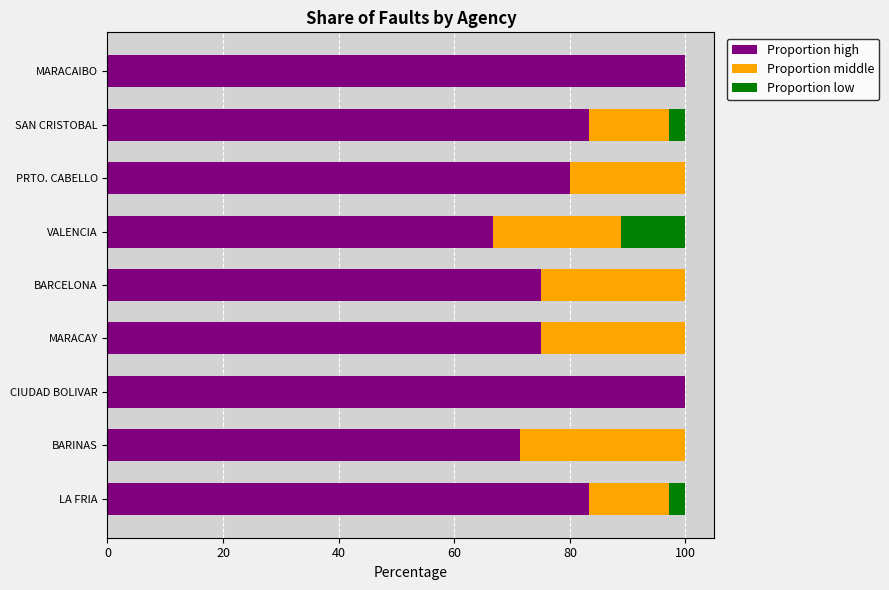

List the series in order of their overall mean, lowest first.

Proportion low, Proportion middle, Proportion high